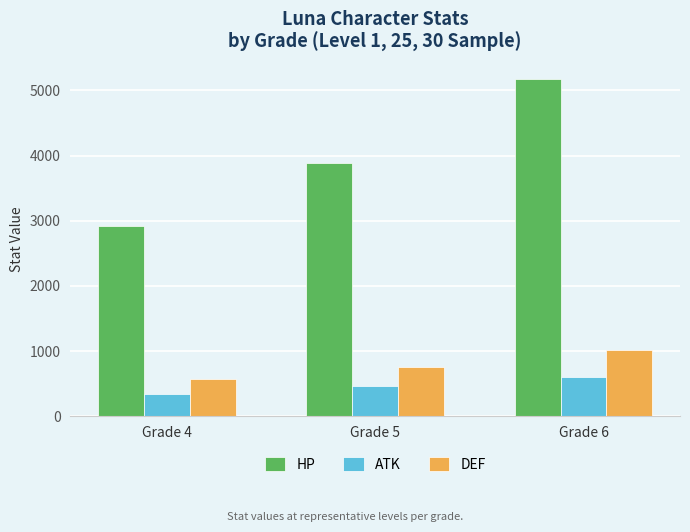

What is the value of the DEF bar at the 1st from the left?

572